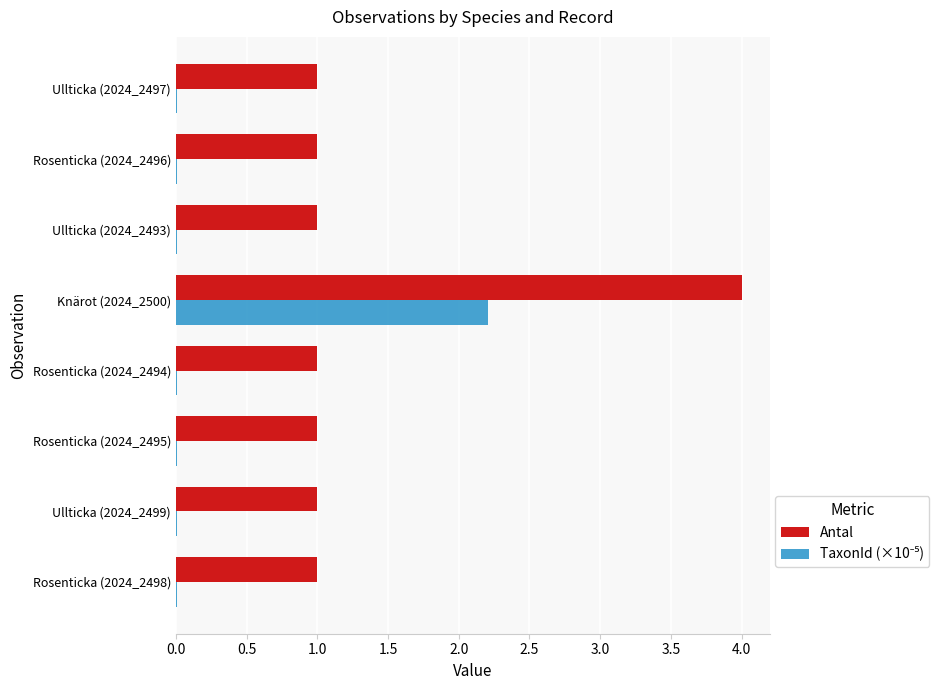

Between Knärot (2024_2500) and Ullticka (2024_2493), which series saw the biggest shift?

Antal